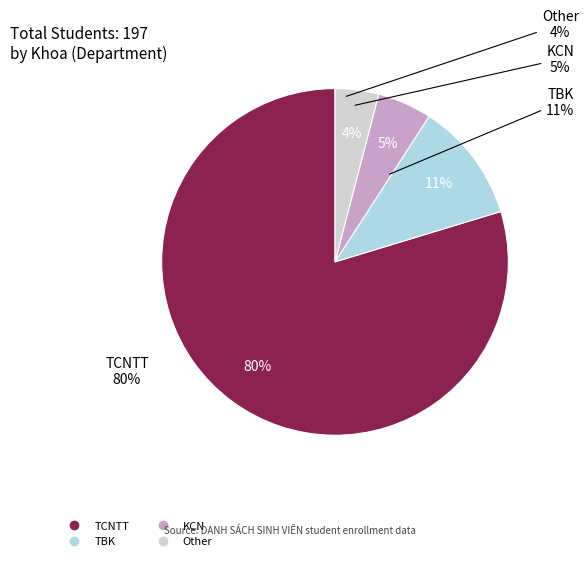

What is the change in value from TCNTT to KCN?

-147